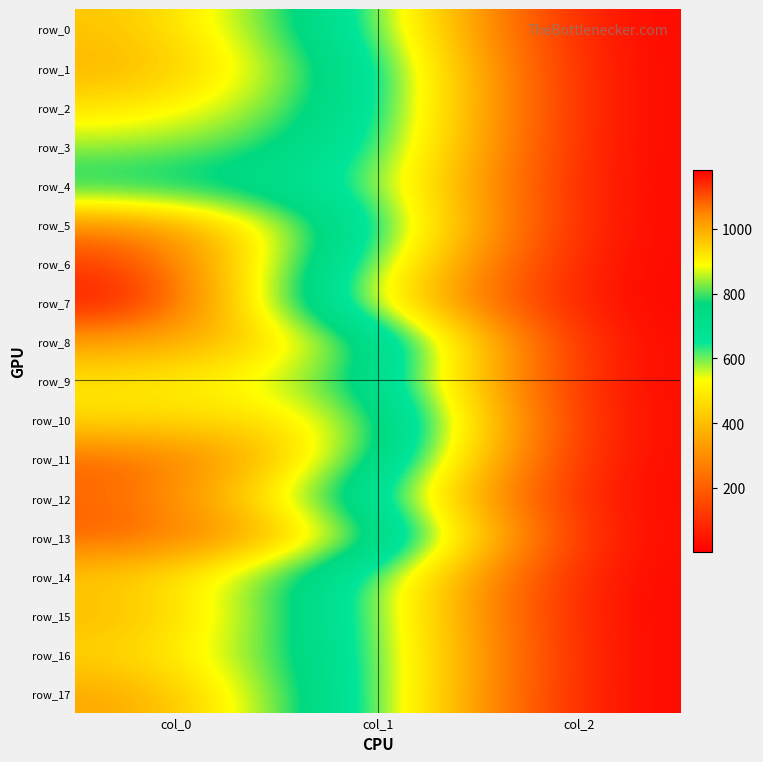

Reading left to right, list all the values displayed in this chart.

row_0: 973.3	648.0	2.0
row_1: 996.7	718.9	2.0
row_2: 933.3	725.6	2.0
row_3: 846.7	715.5	2.0
row_4: 756.7	664.9	2.0
row_5: 1063.3	705.4	2.0
row_6: 1133.3	604.1	2.0
row_7: 1183.3	502.9	2.0
row_8: 1020.0	867.4	2.0
row_9: 923.3	806.6	2.0
row_10: 930.0	931.5	2.0
row_11: 1090.0	860.6	2.0
row_12: 1086.7	698.6	2.0
row_13: 1093.3	904.5	2.0
row_14: 963.3	641.2	2.0
row_15: 990.0	637.9	2.0
row_16: 950.0	661.5	2.0
row_17: 1016.7	648.0	2.0